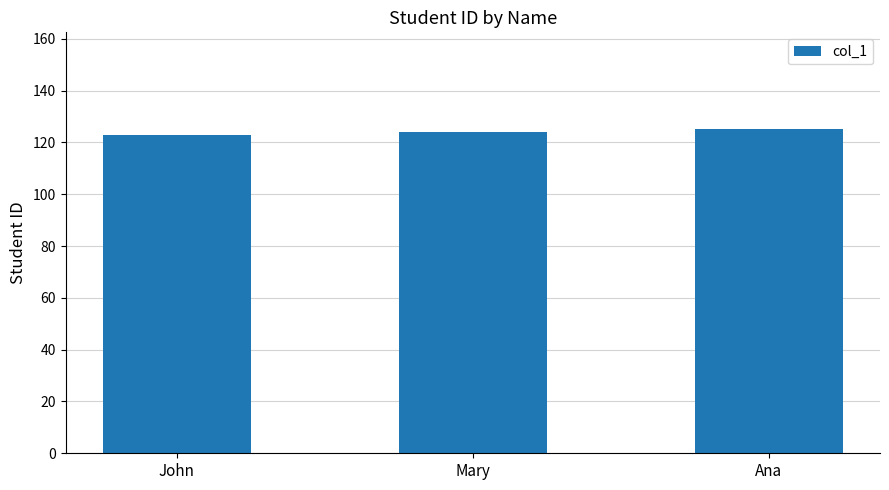

Reading left to right, what are all the values shown in this chart?

John=123	Mary=124	Ana=125